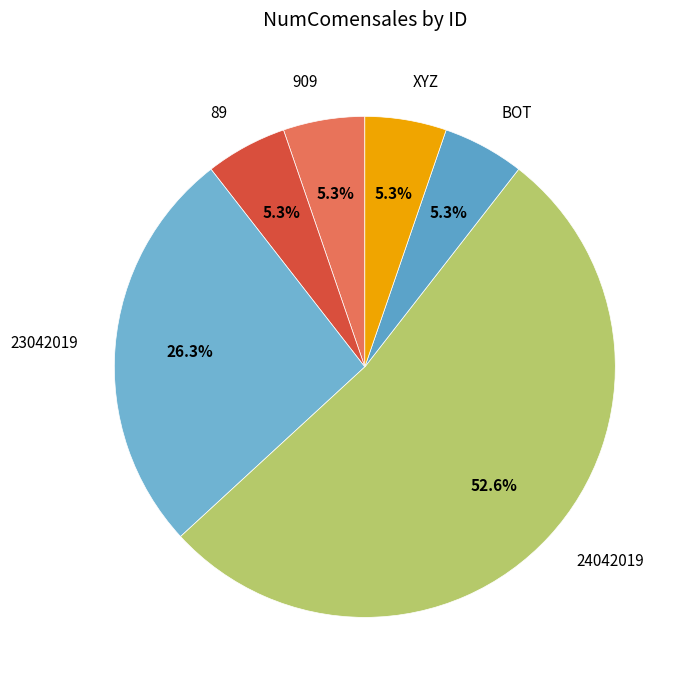

How many slices are in this pie chart?

6